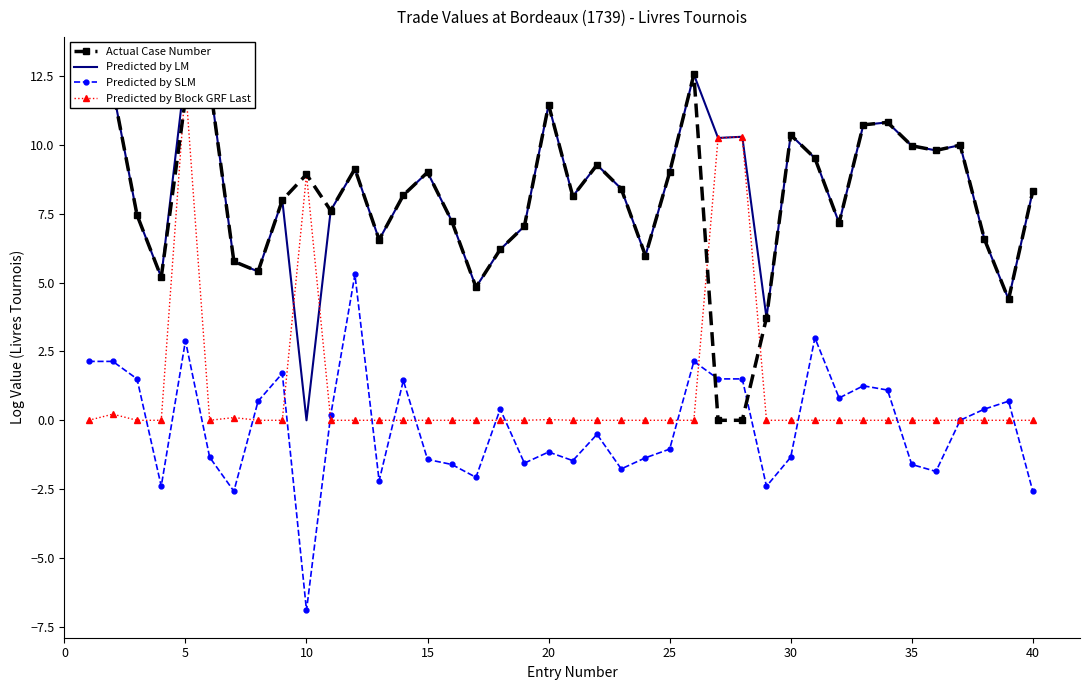

How many lines are shown in the chart?

4